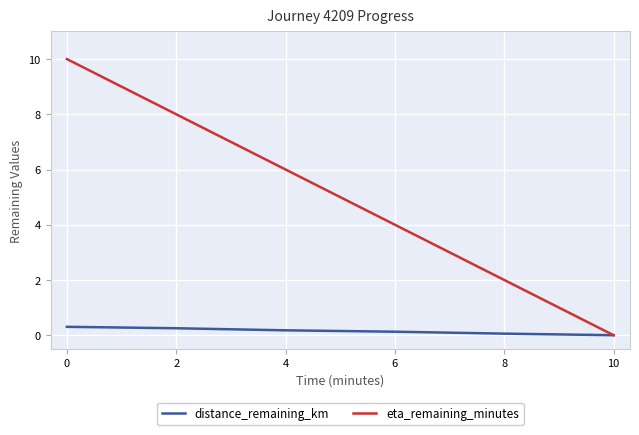

Which series has the largest total across all categories?

eta_remaining_minutes